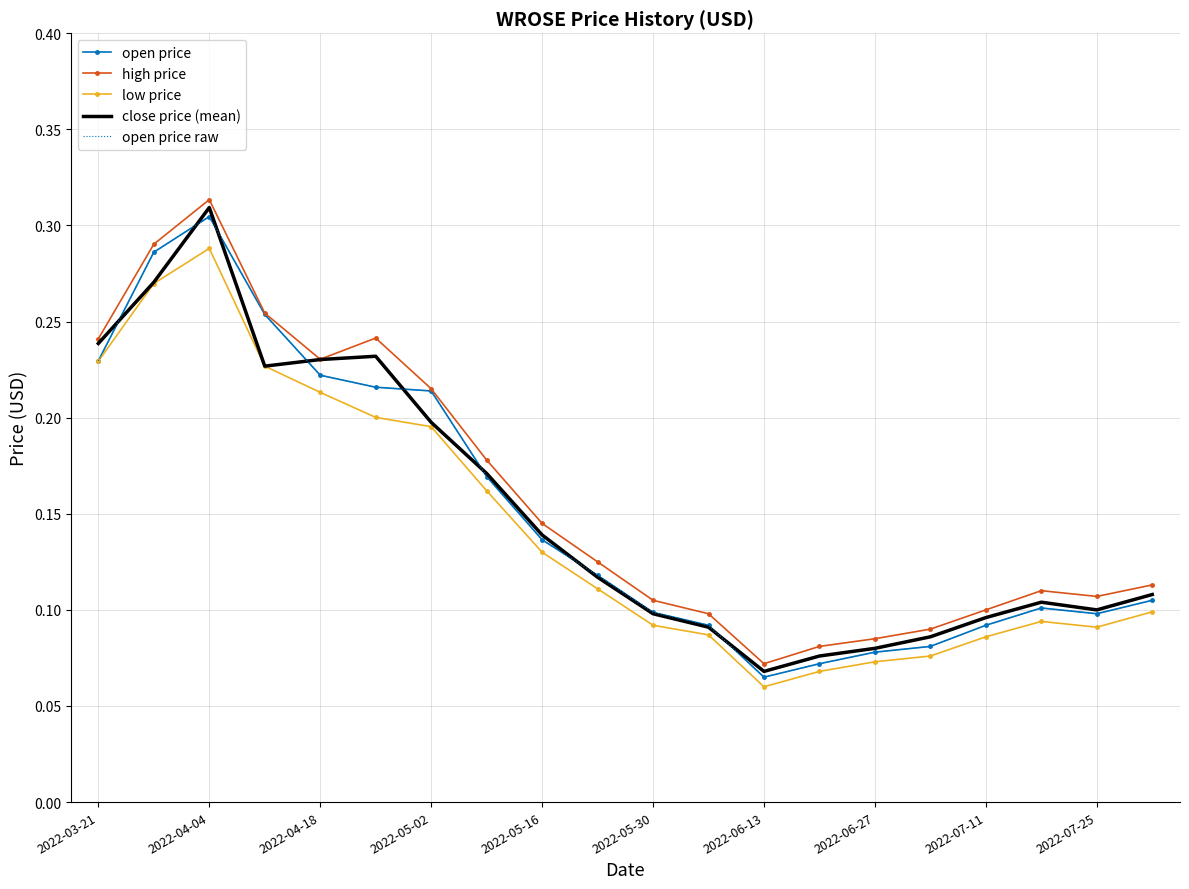

Which category has the lowest value in the open price raw series?

2022-06-13